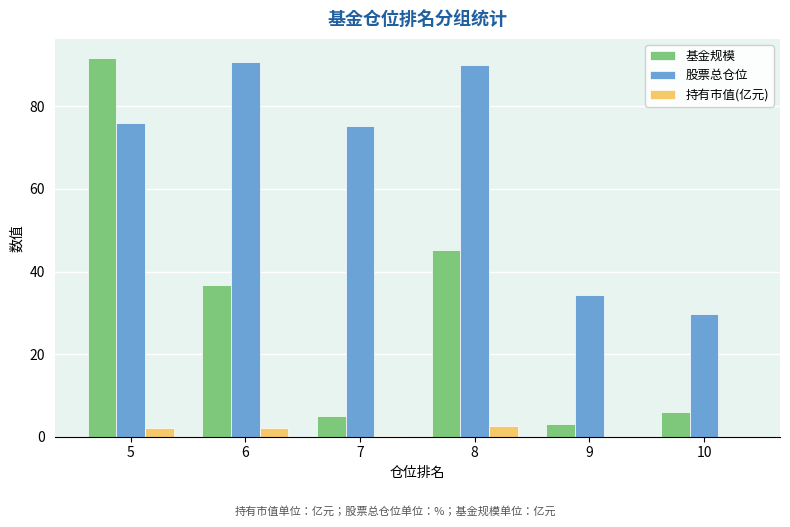

Between 6 and 8, which series saw the biggest shift?

基金规模